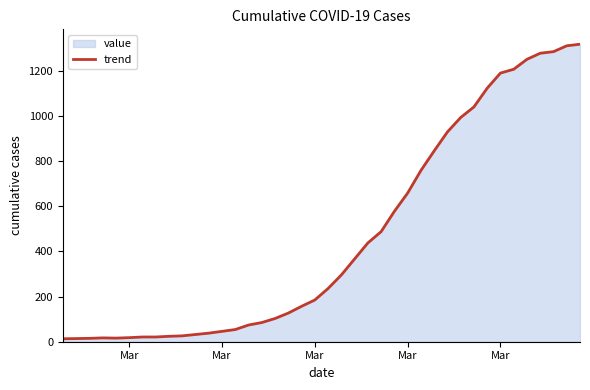

Does the chart have visible grid lines?

No